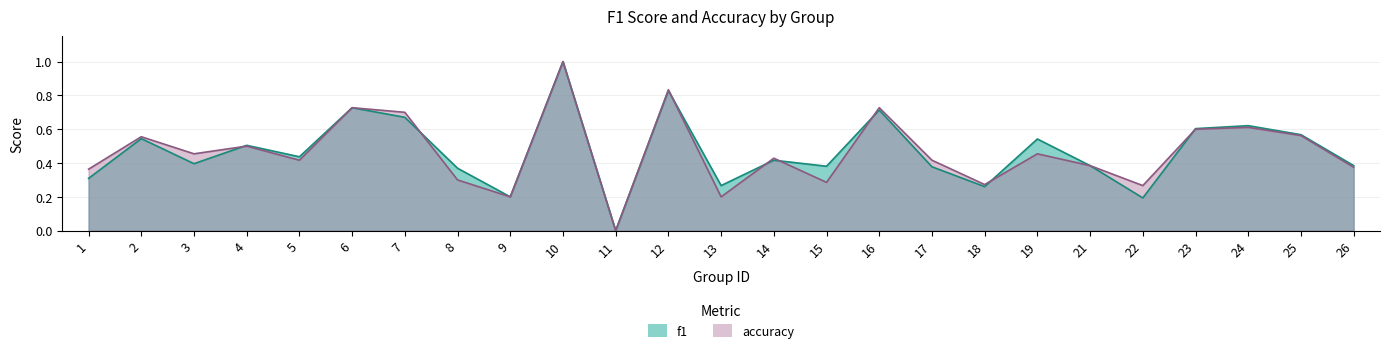

At 14, list the series in order from largest to smallest.

accuracy, f1